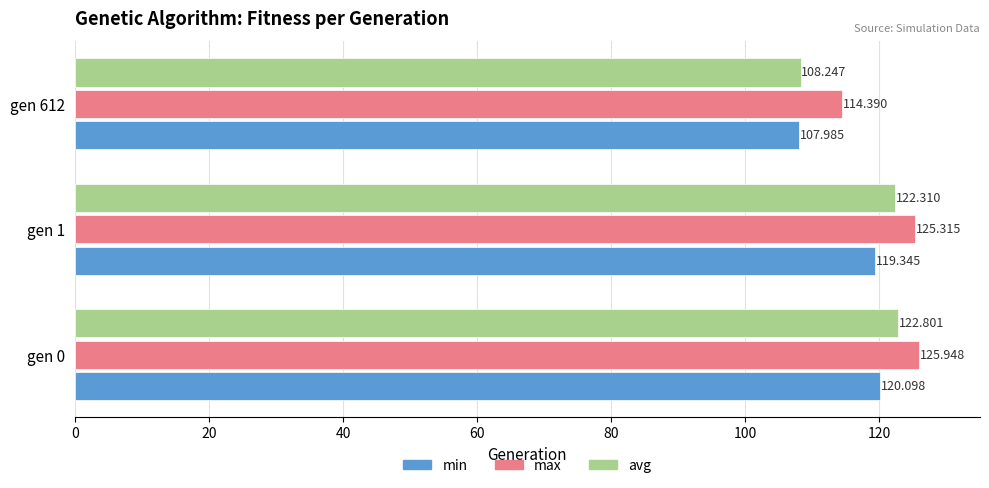

Where is max nearest to the value 120?

gen 1